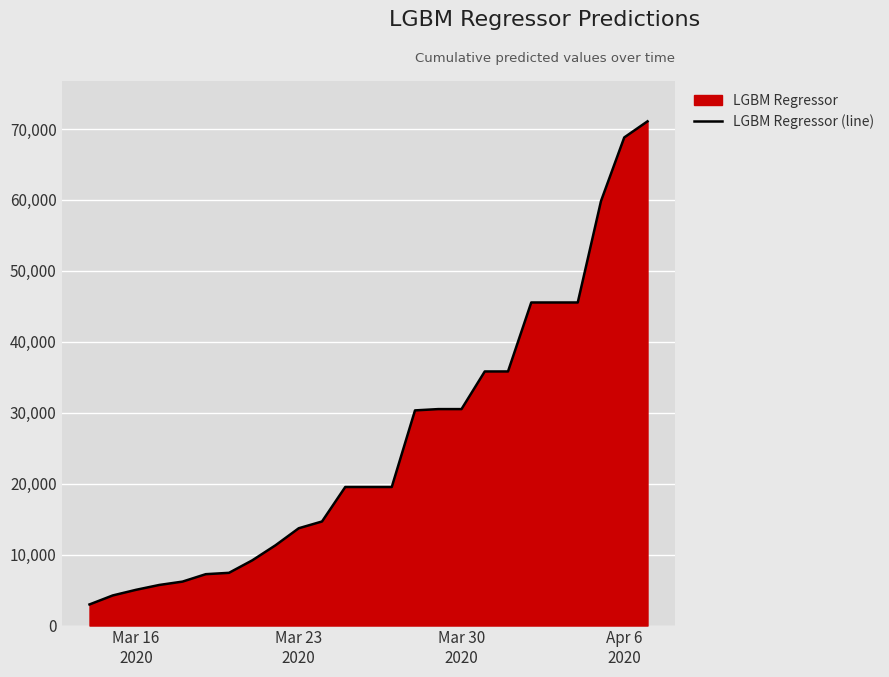

What is the smallest value displayed?

2973.5